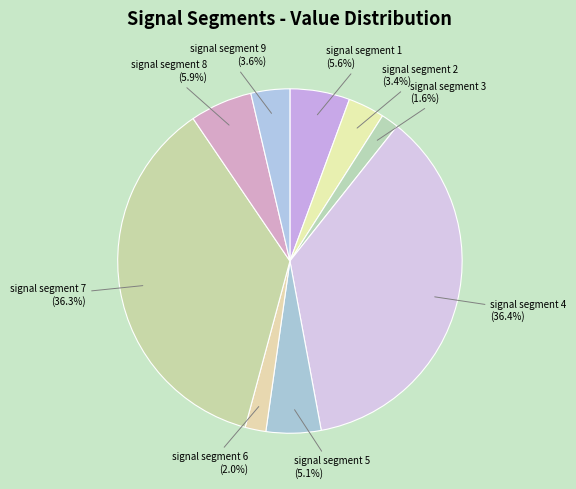

Rank the categories by value from highest to lowest.

signal segment 4, signal segment 7, signal segment 8, signal segment 1, signal segment 5, signal segment 9, signal segment 2, signal segment 6, signal segment 3